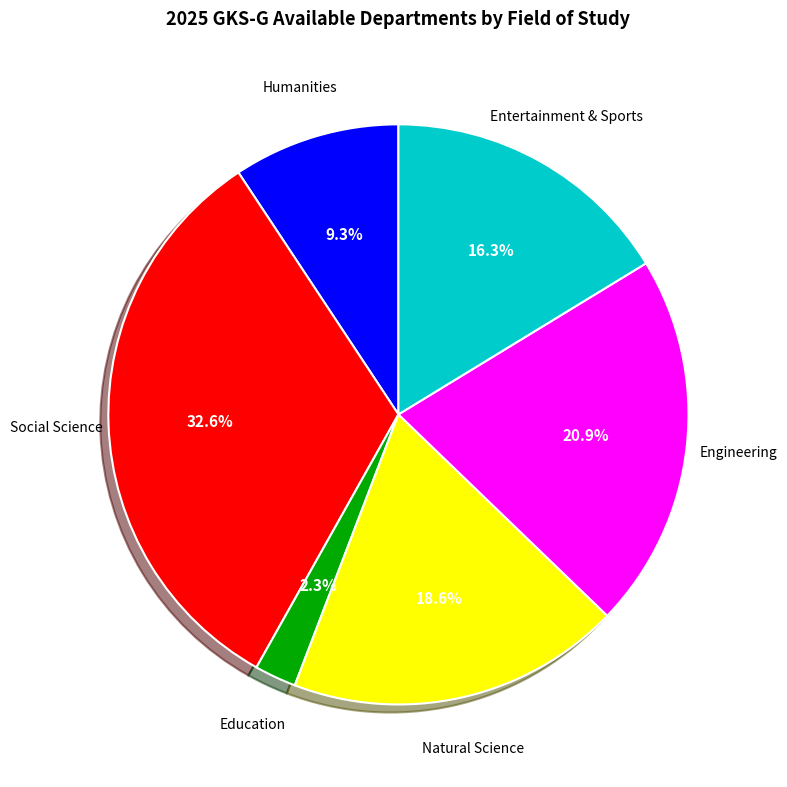

Is there a majority slice in this chart?

No